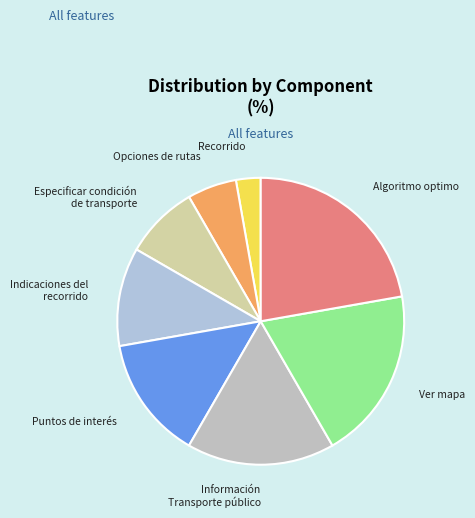

Which category has the smallest portion of the pie?

Recorrido